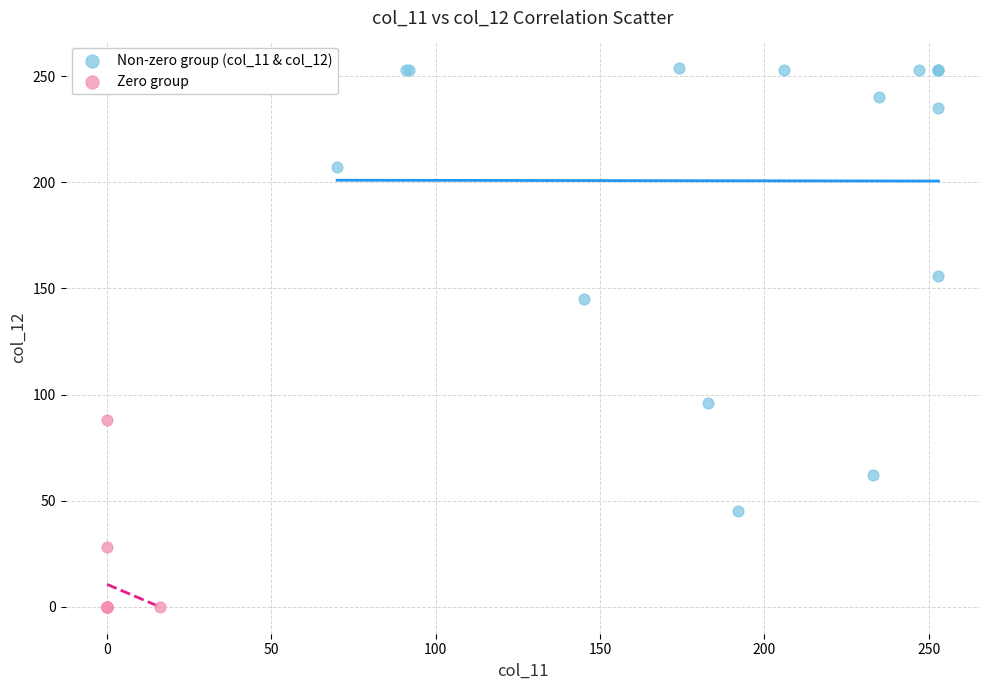

Which series reaches the minimum Y coordinate?

Zero group